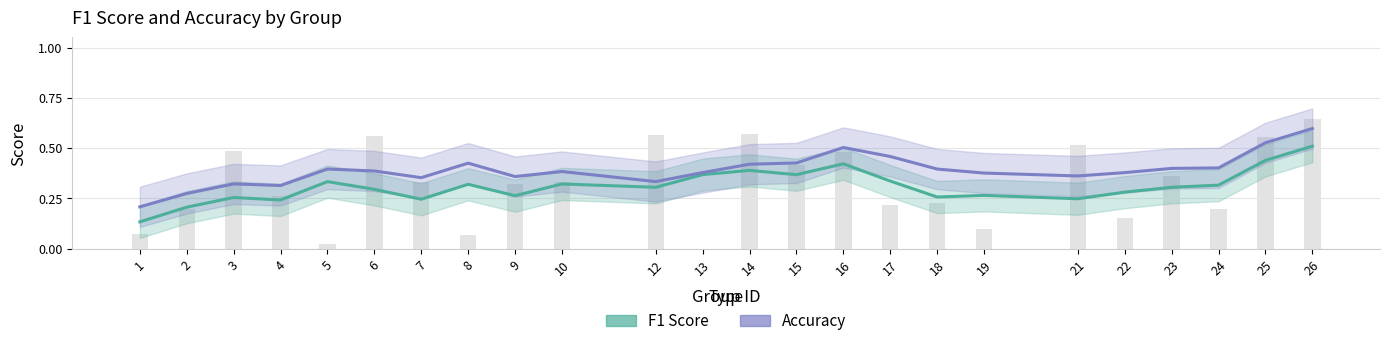

Is the value of F1 Score at 5 greater than the value of Accuracy at 6?

No